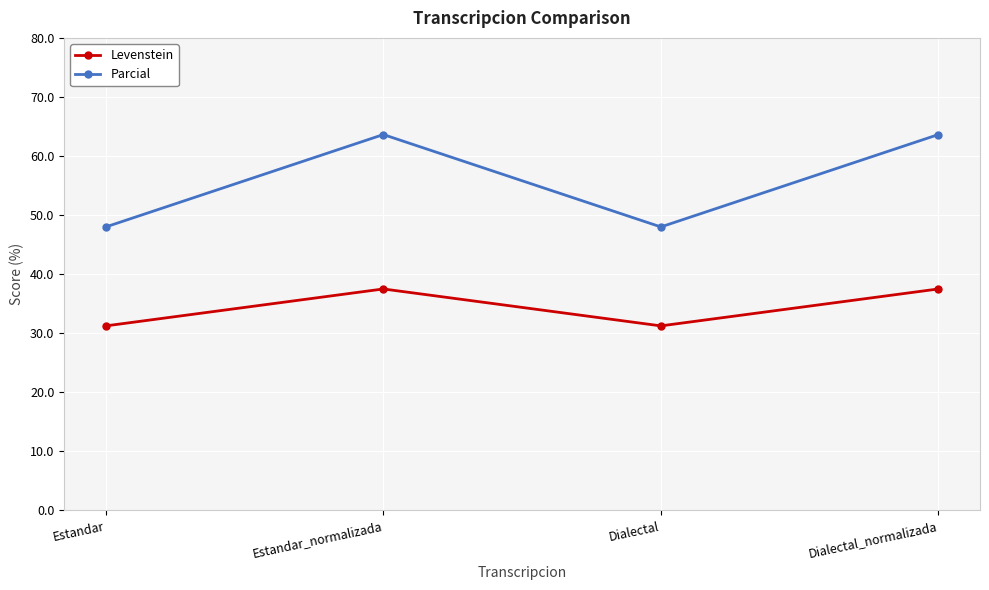

At how many categories does at least one series exceed 40?

4